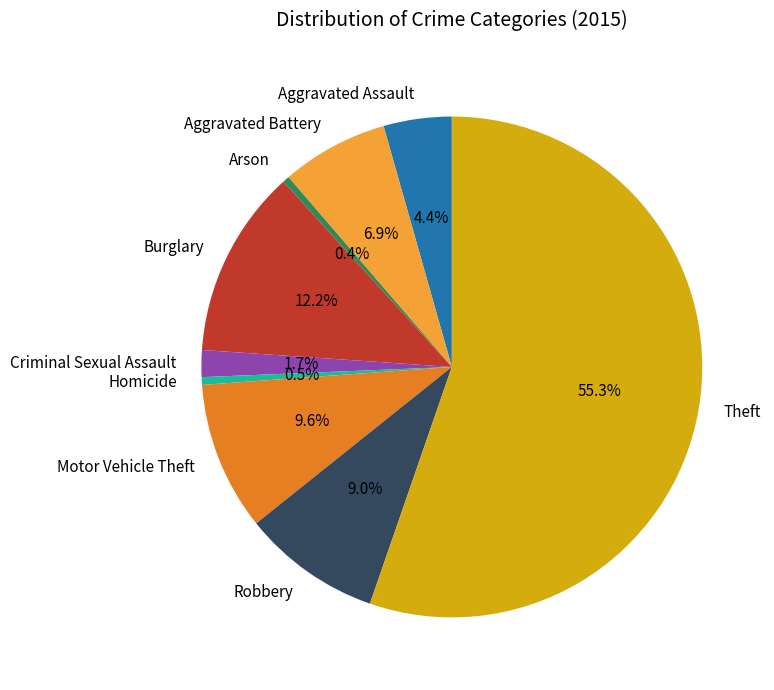

To the nearest percent, what is the difference between the Homicide and Motor Vehicle Theft slice percentages?

9%